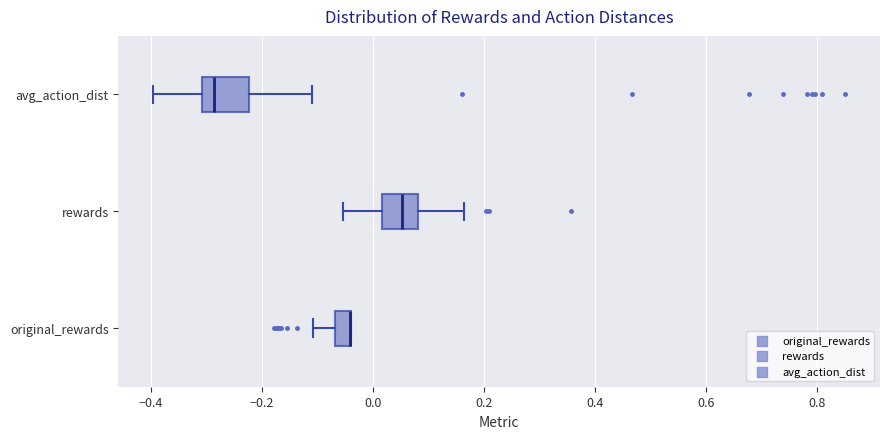

Which box is the widest, from its left edge to its right edge?

avg_action_dist